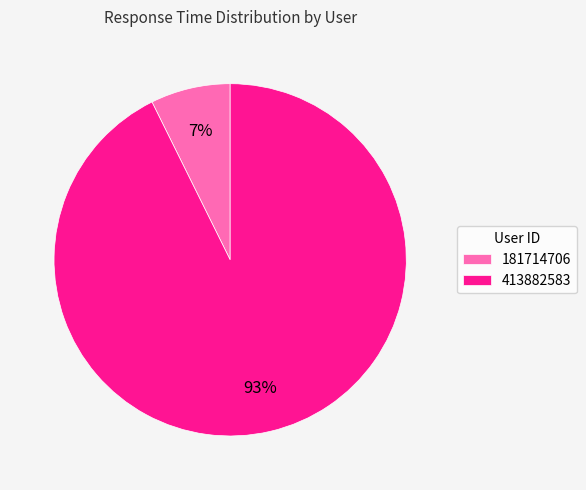

Is it true that 181714706 is 7% of the pie?

True